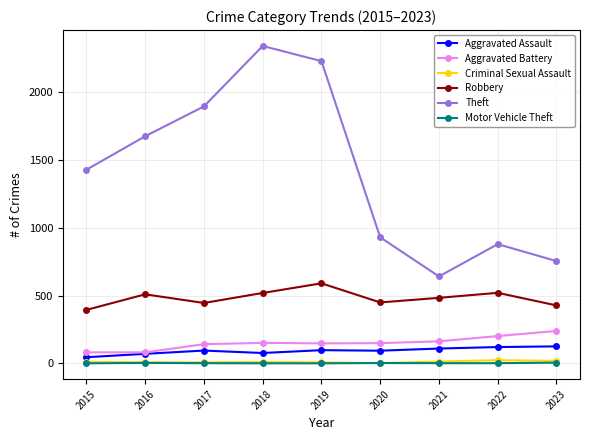

What is the average value of the Motor Vehicle Theft series?

2